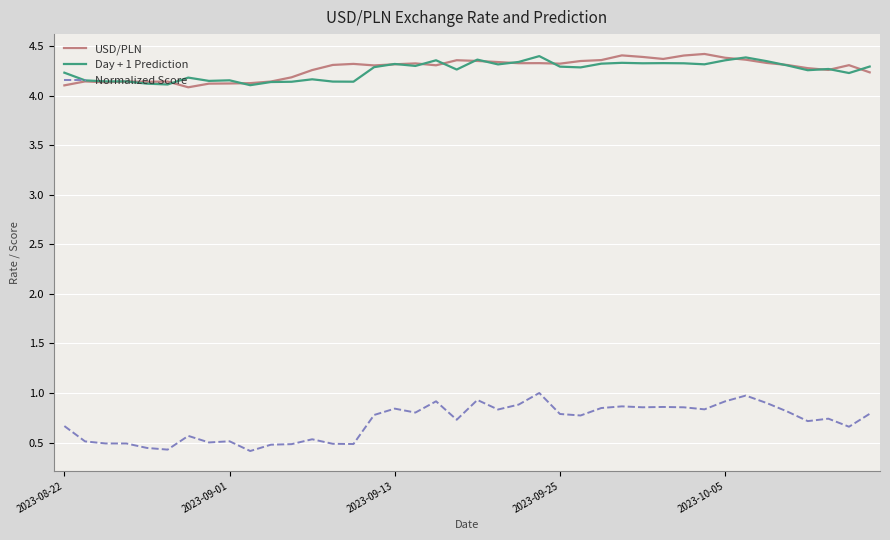

True or false: Day + 1 Prediction has more than 1 interior local peaks.

True